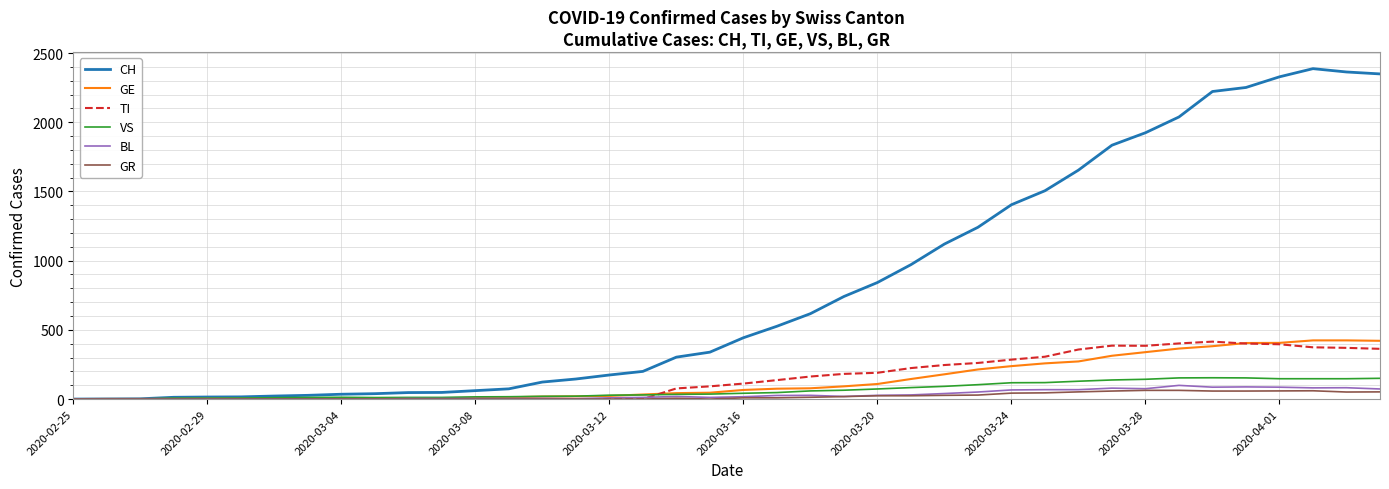

What is the maximum value shown in the chart?

2387